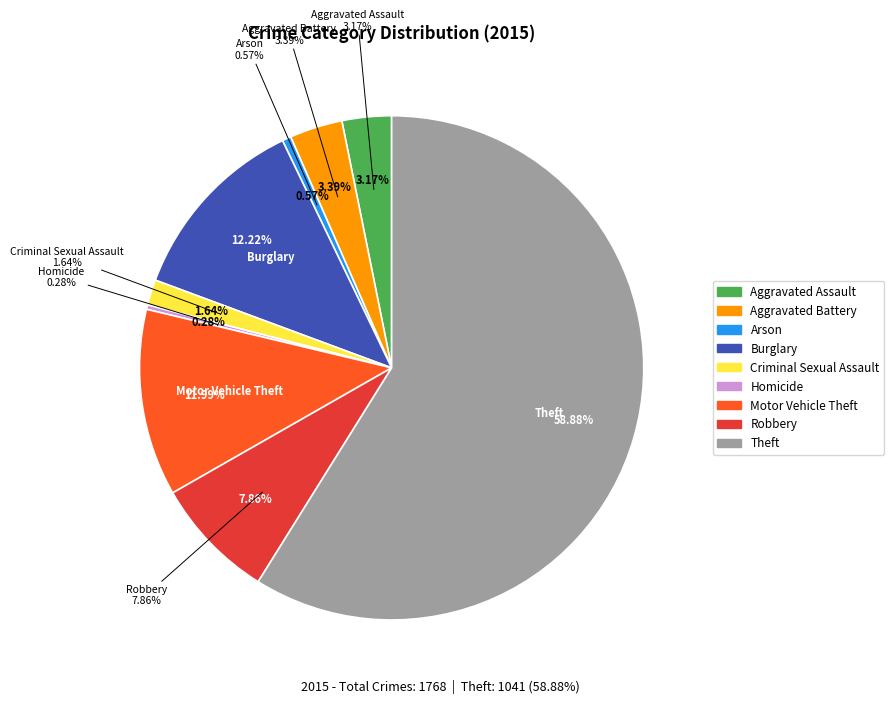

How many slices are in this pie chart?

9